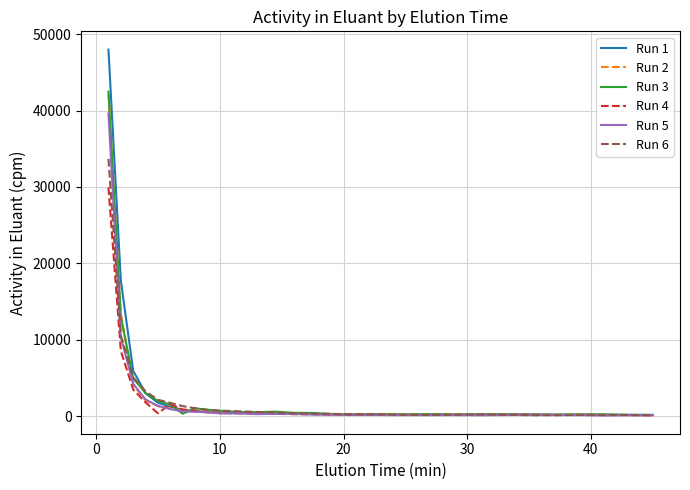

What is the maximum value for Run 5?

39593.2